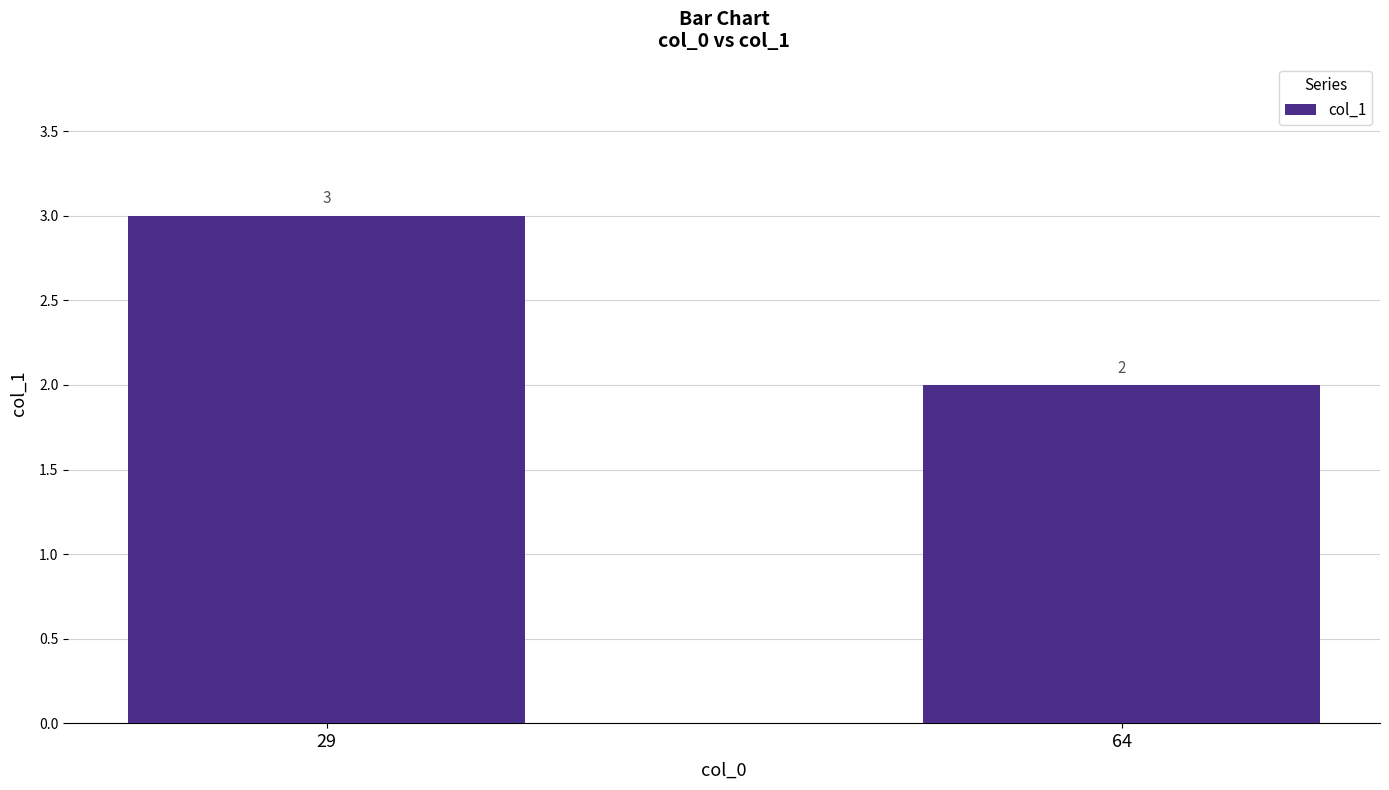

Reading left to right, list all the values displayed in this chart.

29=3	64=2